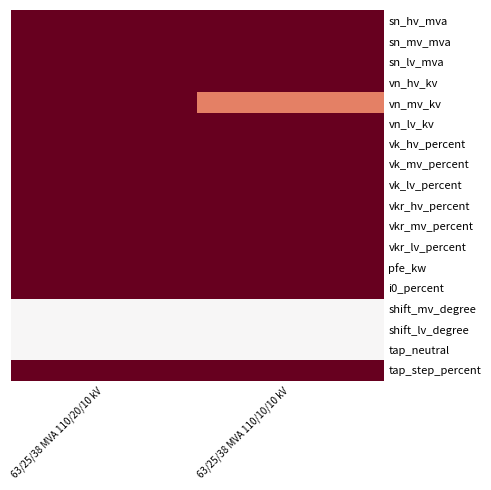

Between 63/25/38 MVA 110/20/10 kV and 63/25/38 MVA 110/10/10 kV, which series saw the biggest shift?

vn_mv_kv